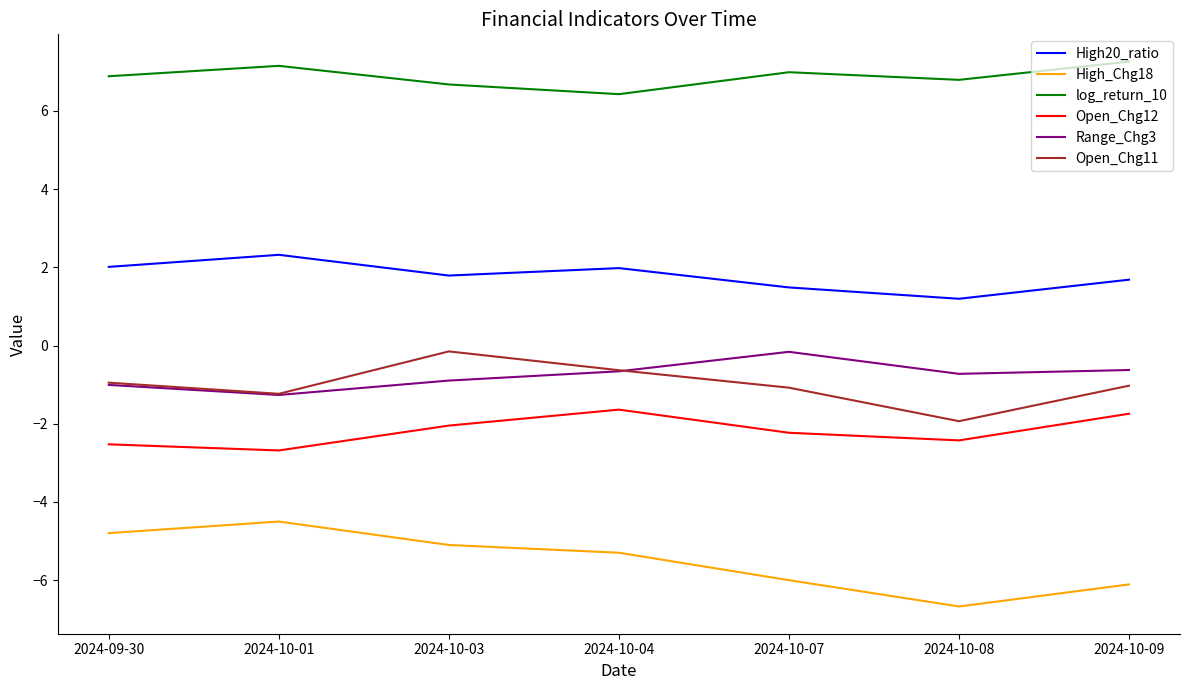

Is the value of High_Chg18 at 2024-10-03 greater than the value of Open_Chg12 at 2024-10-09?

No